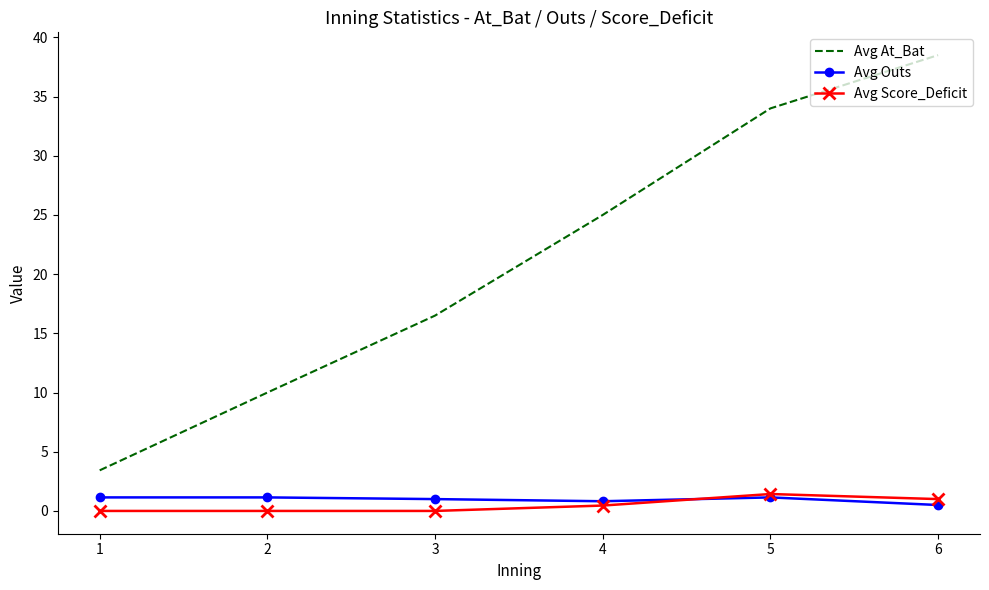

What is the total value across all series at 5?

36.6